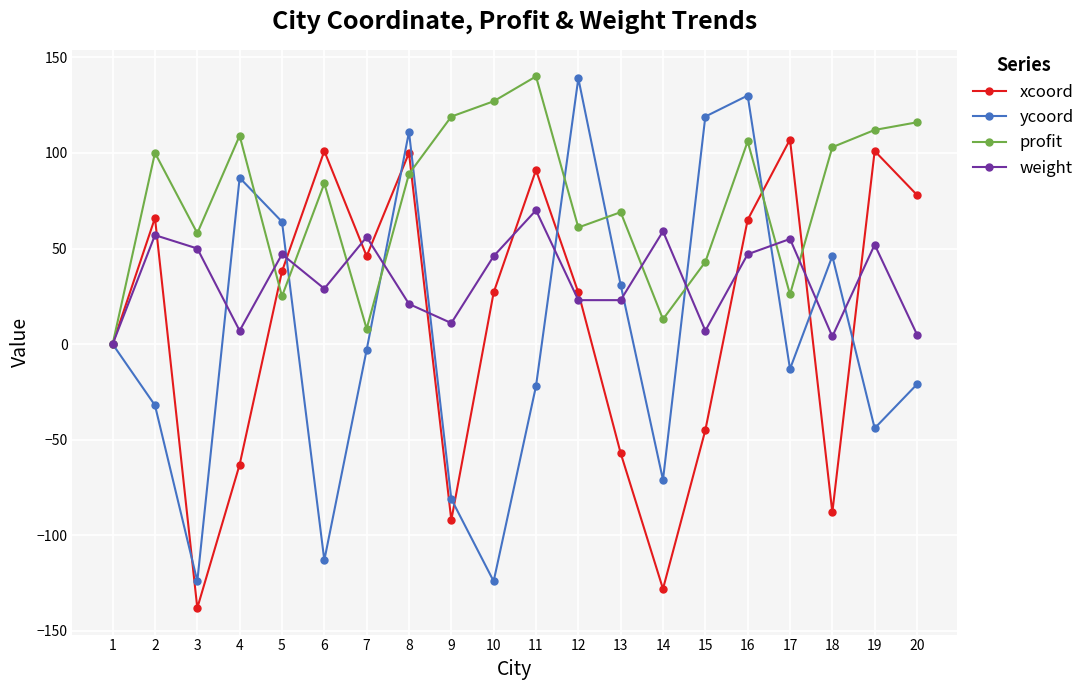

Where does the ycoord series first go above -3?

1